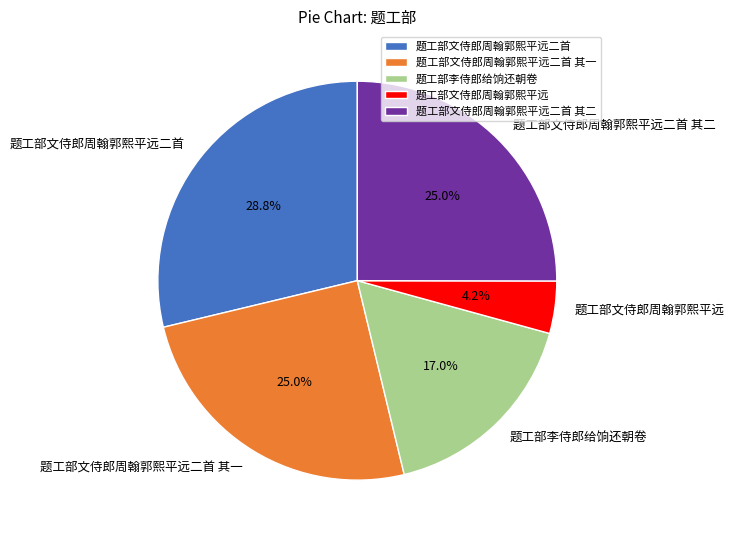

How much of the chart is everything except 题工部文侍郎周翰郭熙平远二首 其二?

75.0%